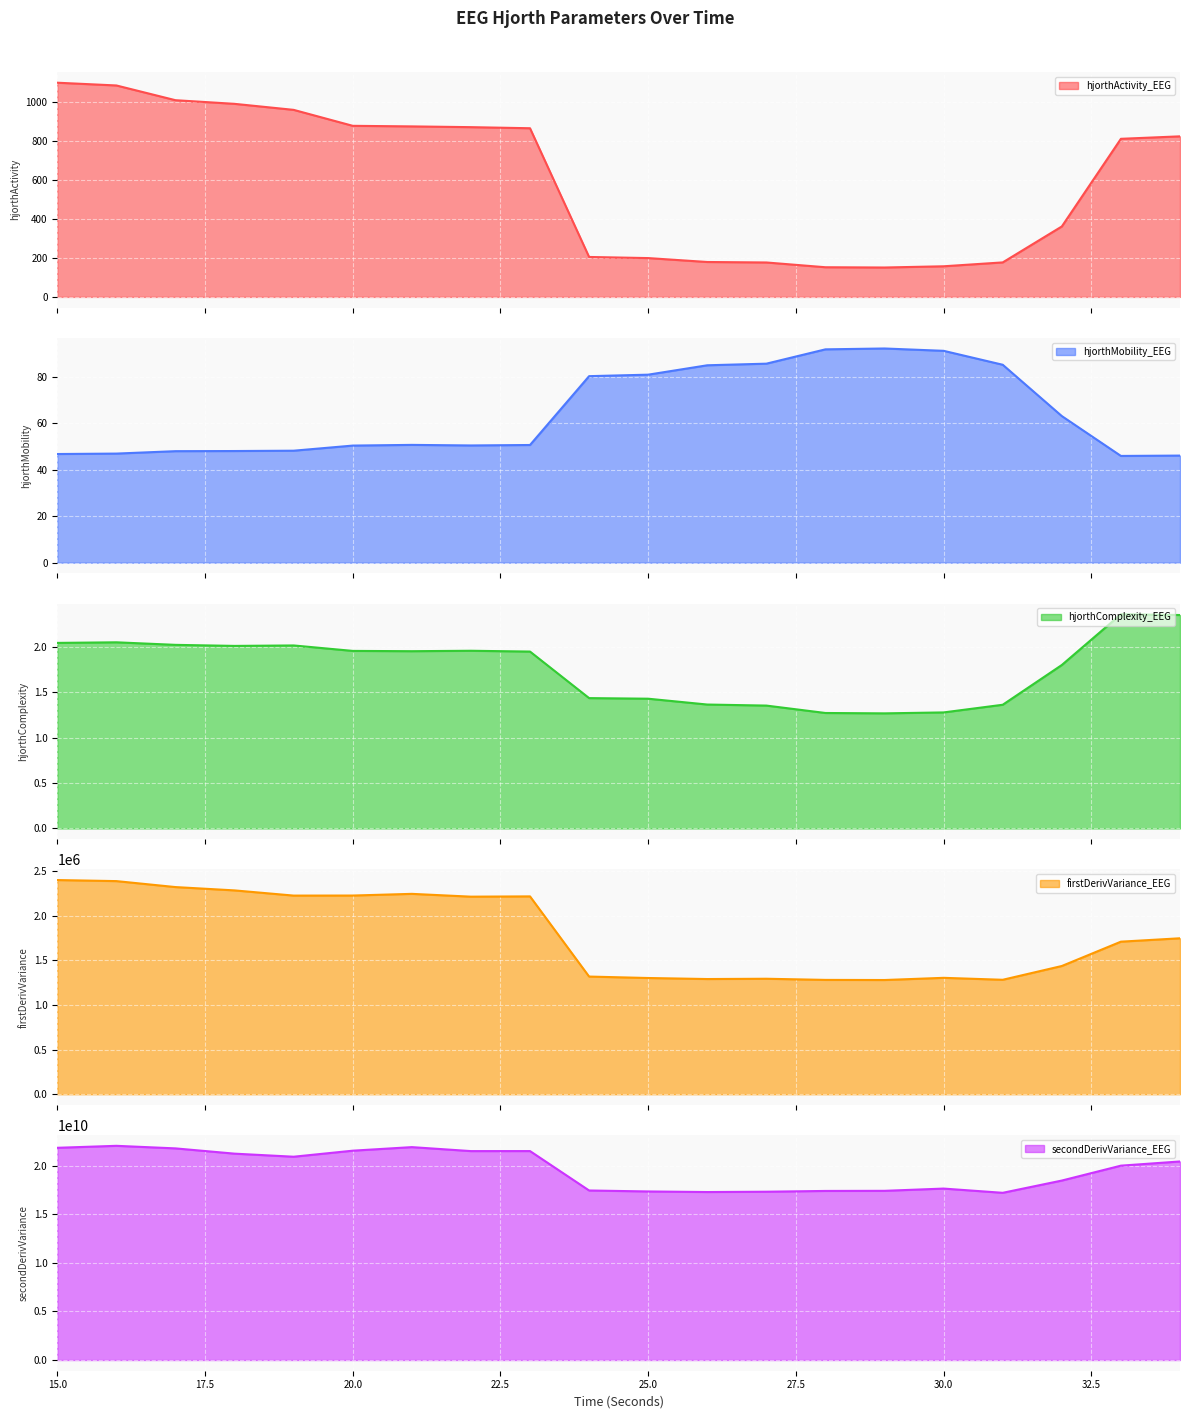

What is the sum of the hjorthMobility_EEG values at 27 and 29?

177.7